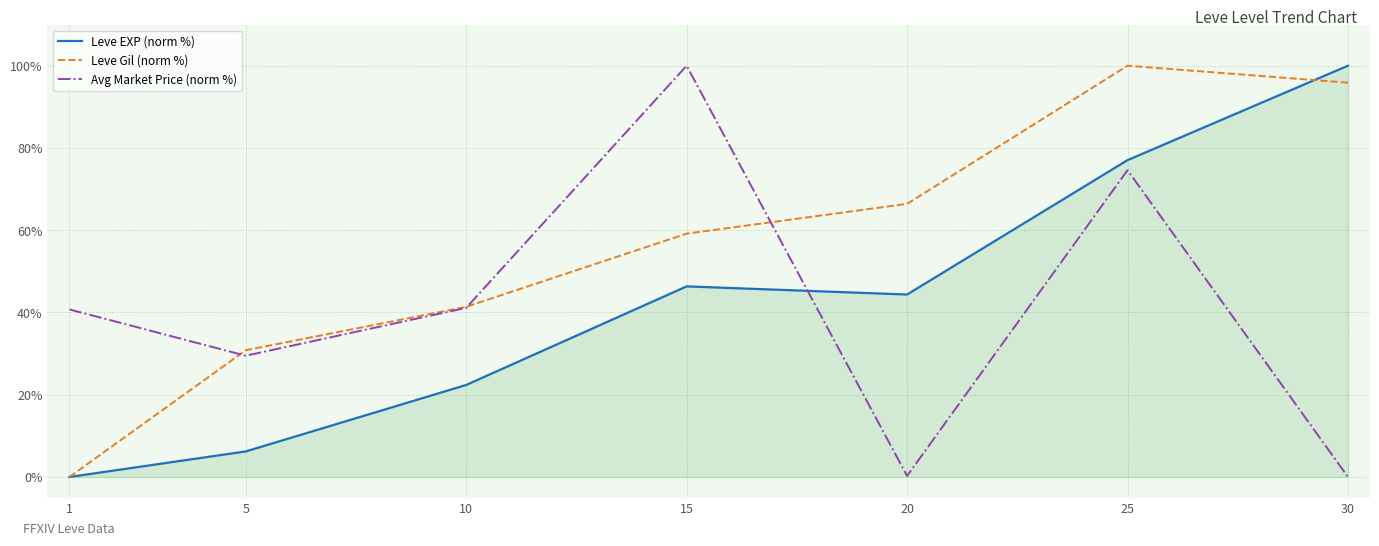

What is the spread (max minus min) of values at 1?

40.7